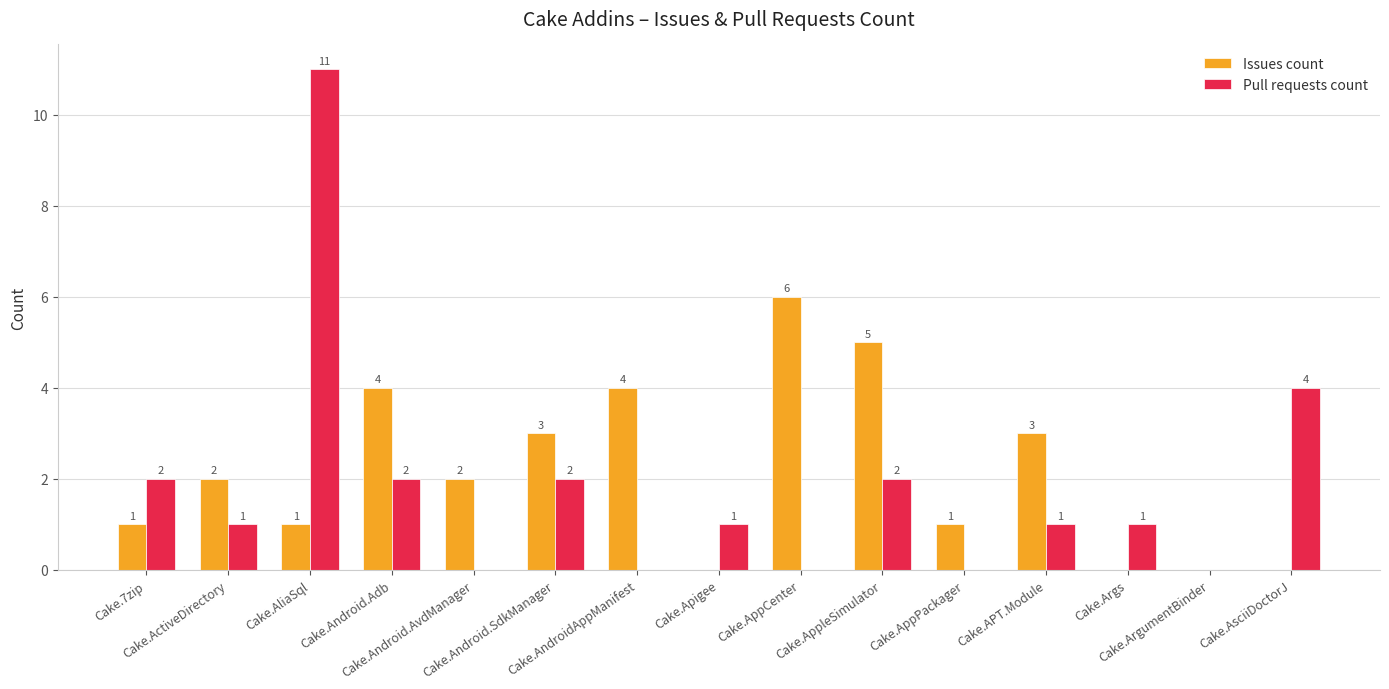

The Pull requests count series shows -5 at Cake.Android.AvdManager. True or false?

False